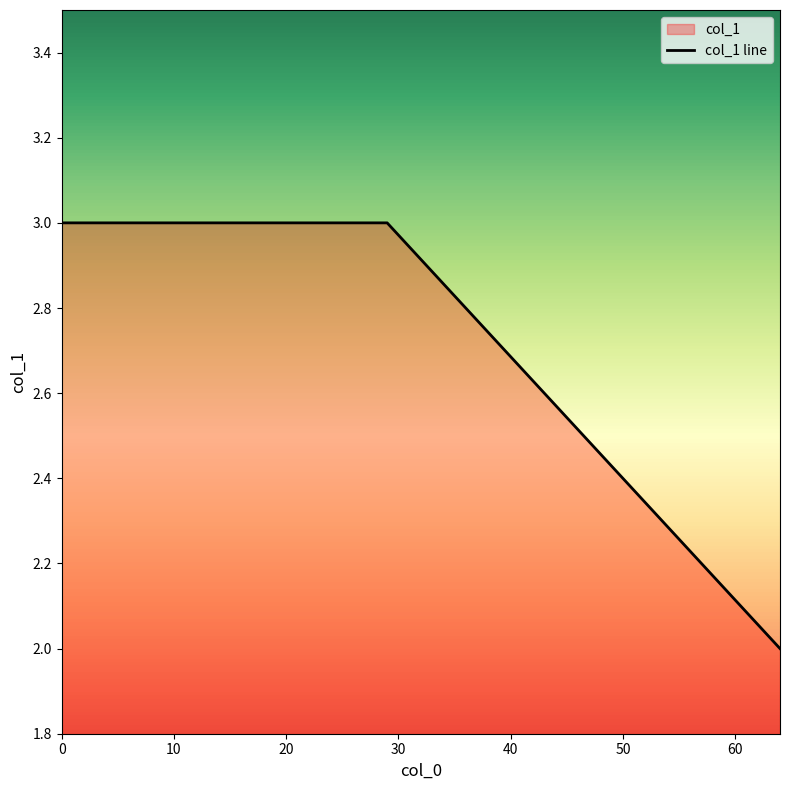

What is the sum of all values?

8